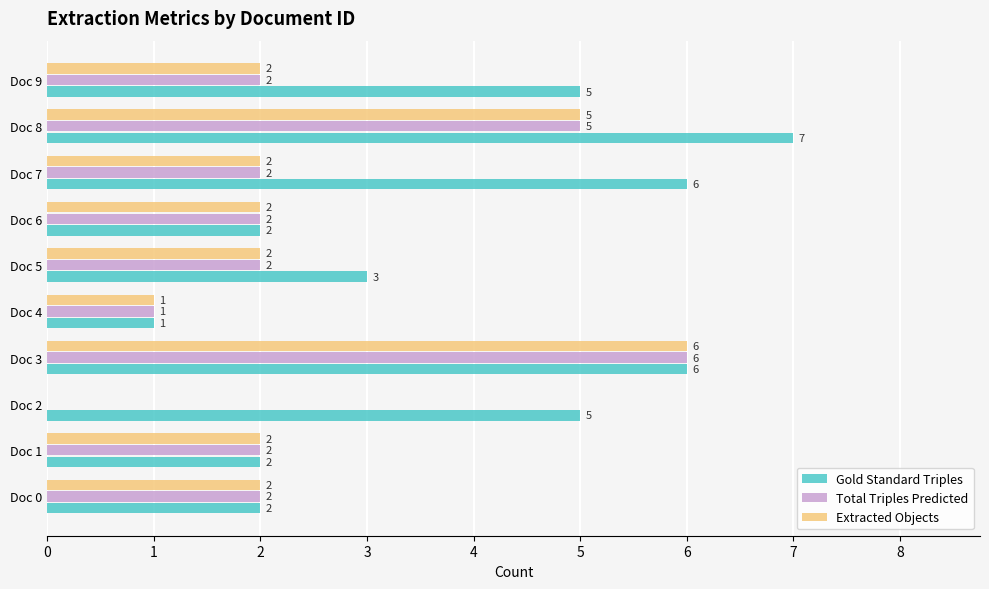

True or false: Gold Standard Triples has a value of 5 at Doc 2.

True